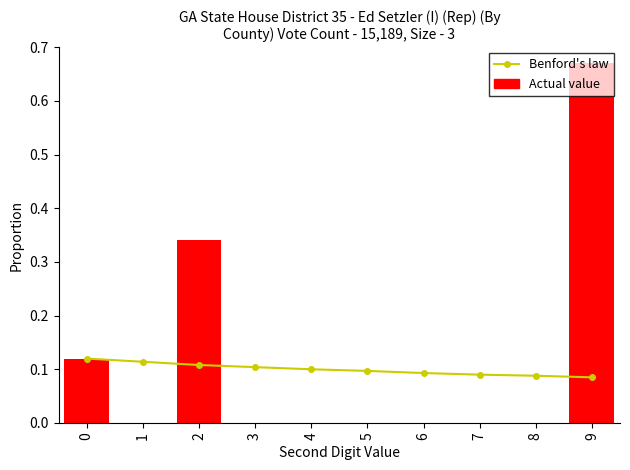

Count the Actual value values in the range 0 to 1.

10